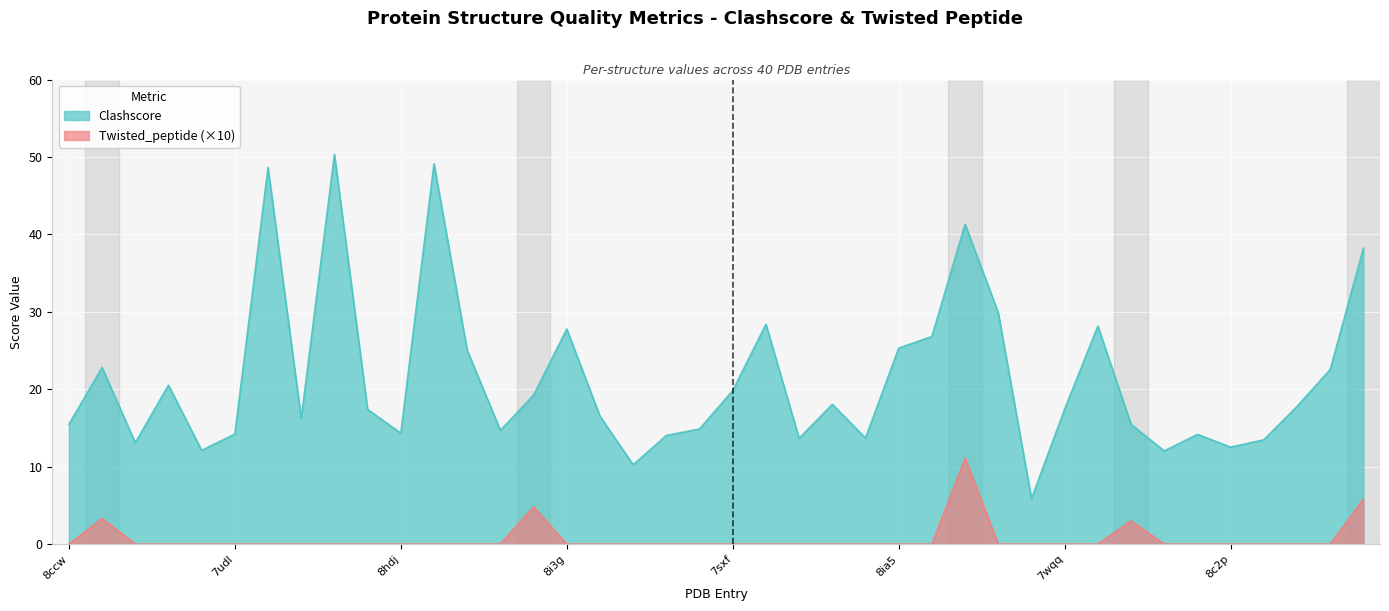

At 7udk, list the series in order from smallest to largest.

Twisted_peptide, Clashscore